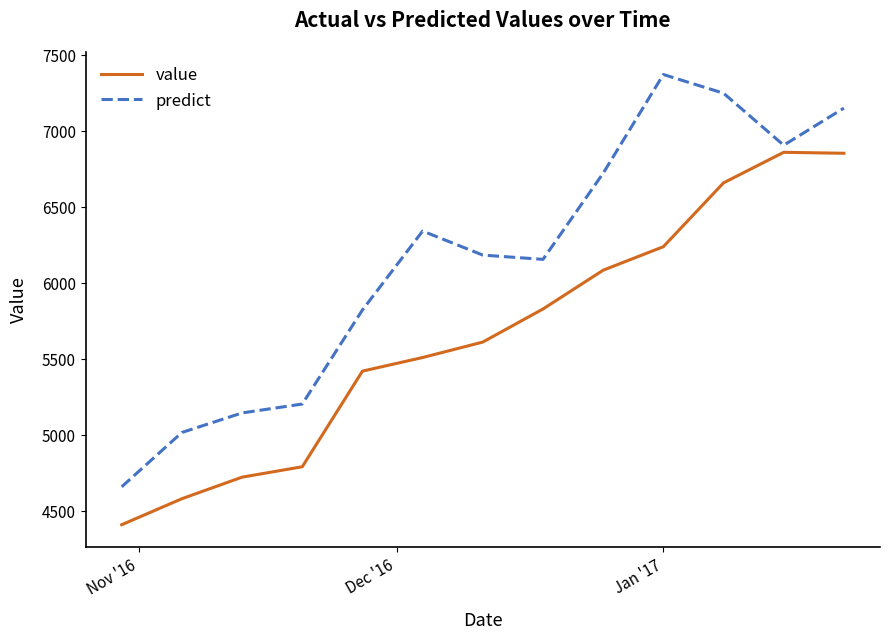

What is the greatest value displayed?

7372.4